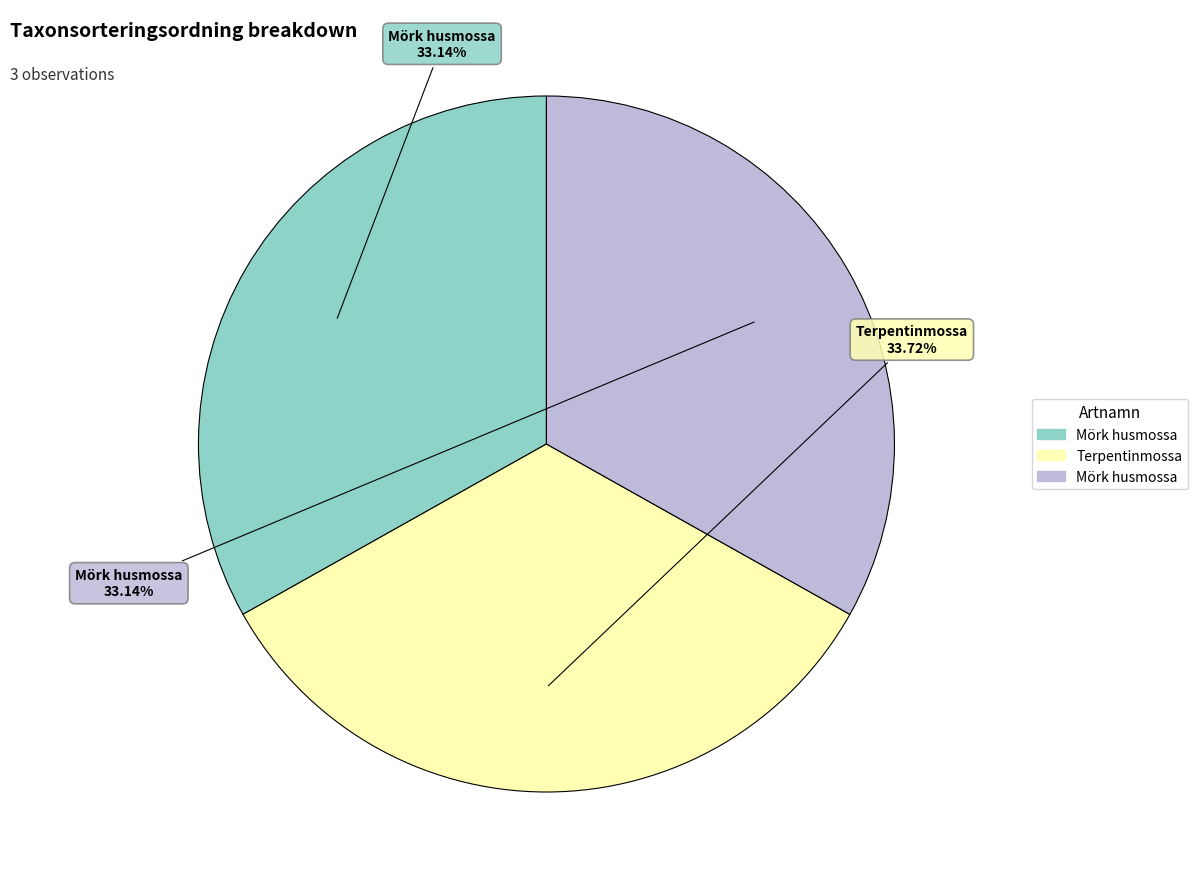

Is there any slice that represents more than half of the pie?

No